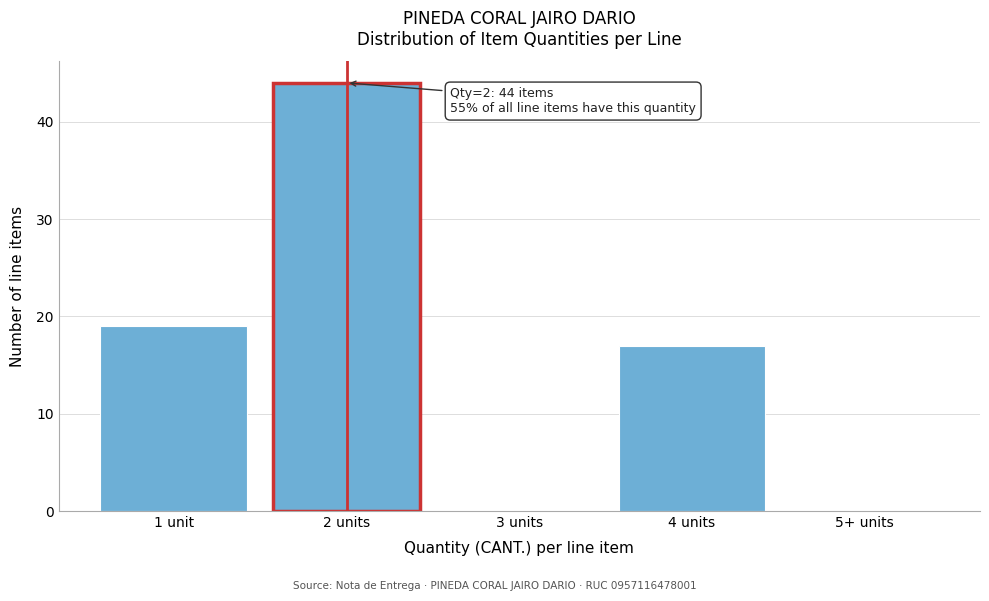

Reading left to right, extract all data points from this chart.

1 unit=19	2 units=44	3 units=0	4 units=17	5+ units=0